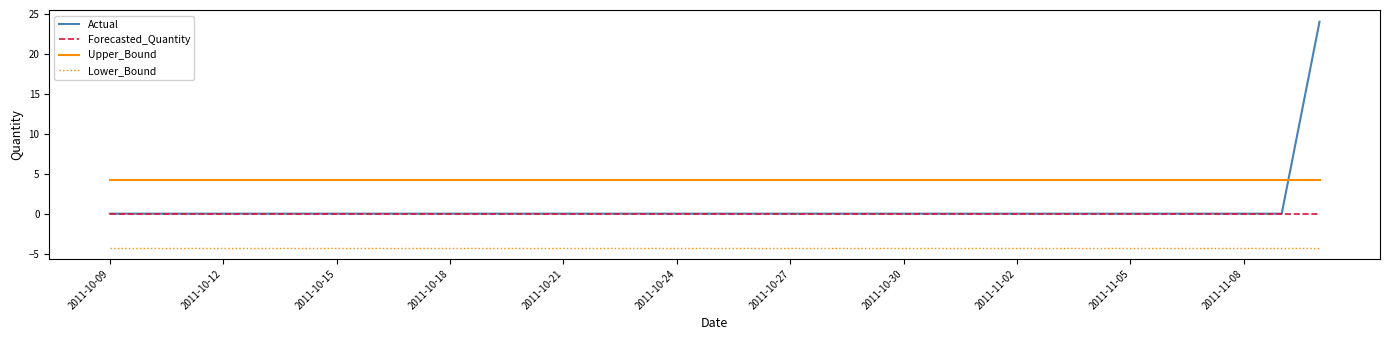

Count the number of categories in the chart.

33